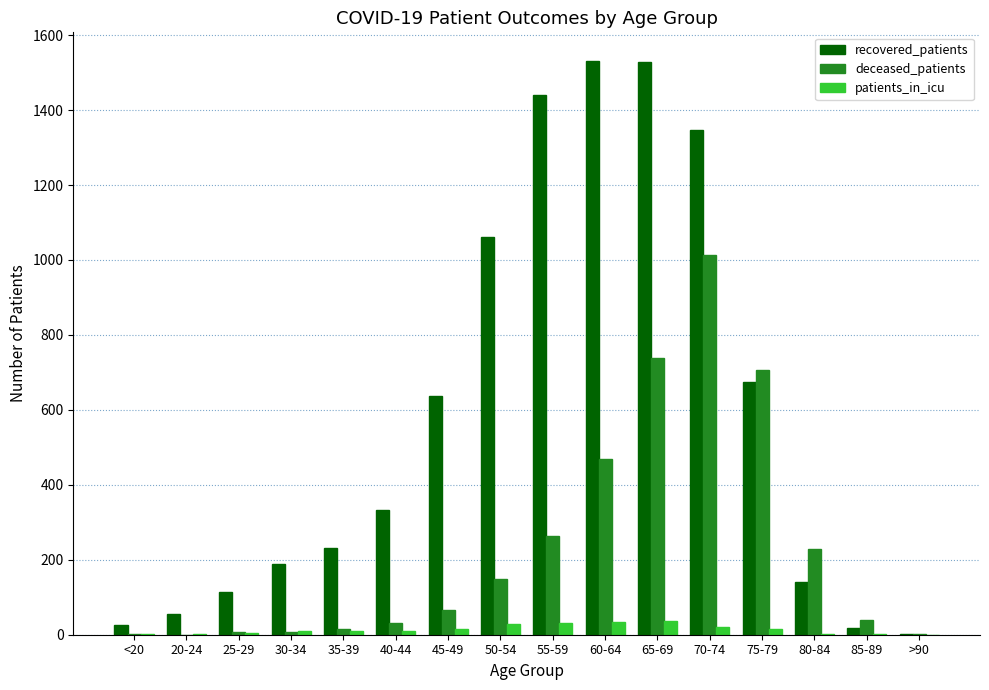

Count the number of data series in this chart.

3